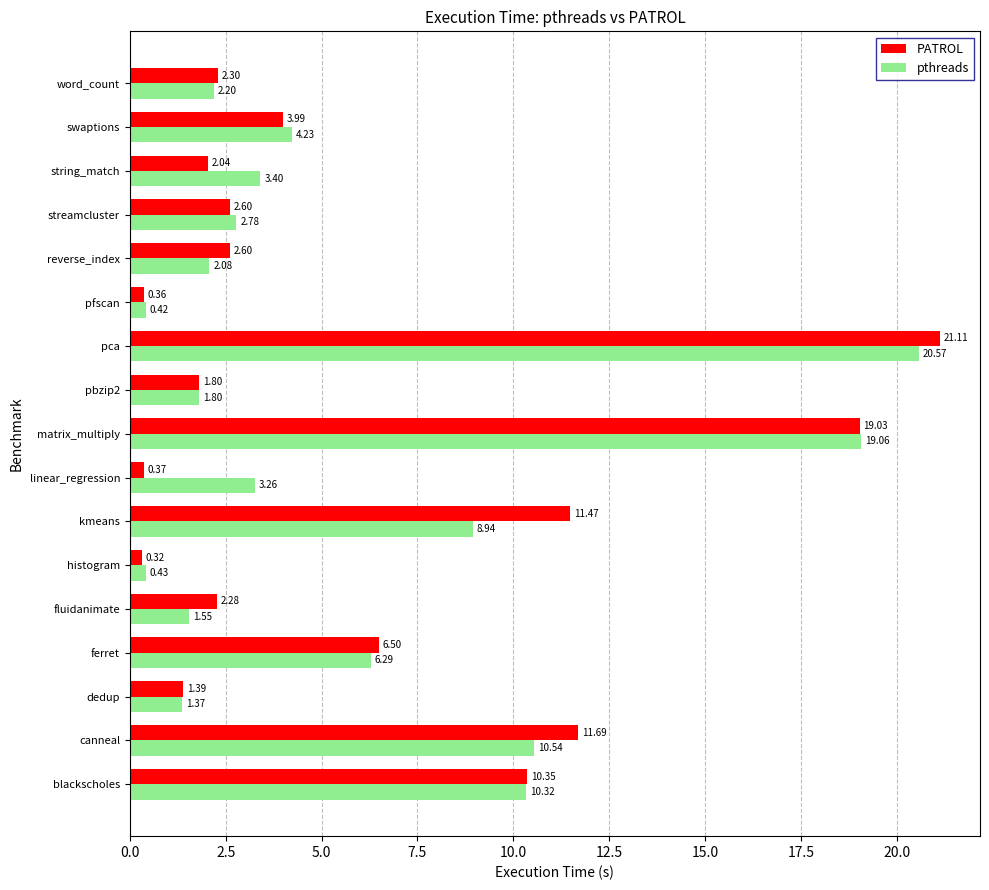

What is the total value across all series at word_count?

4.5